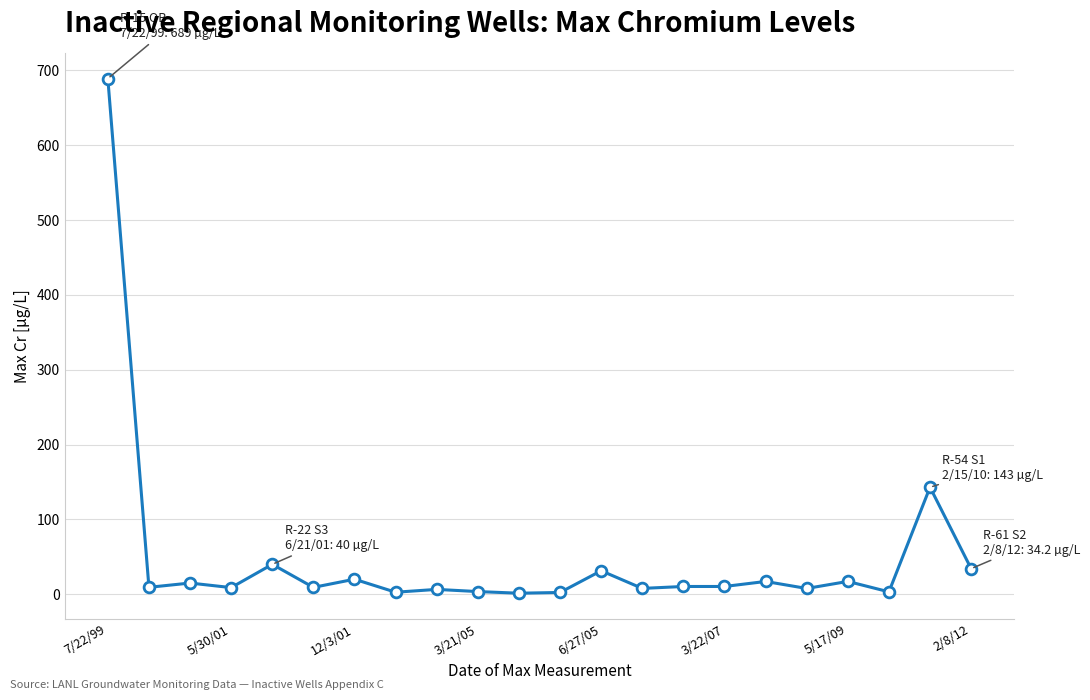

What is the difference between the maximum and minimum values?

687.6